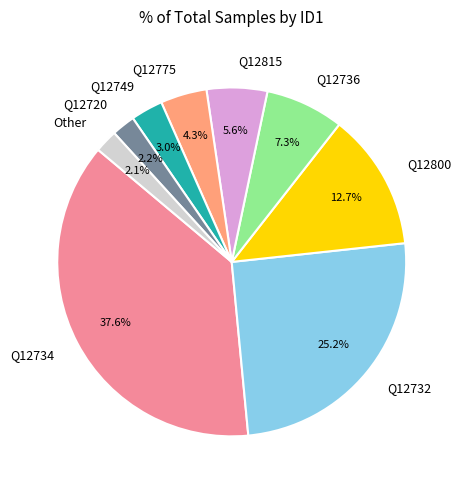

Between Q12800 and Q12815, which is larger?

Q12800